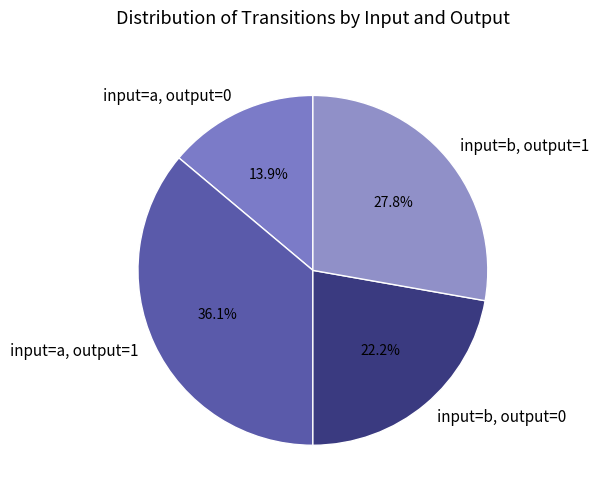

What is the smallest slice in the pie chart?

input=a, output=0